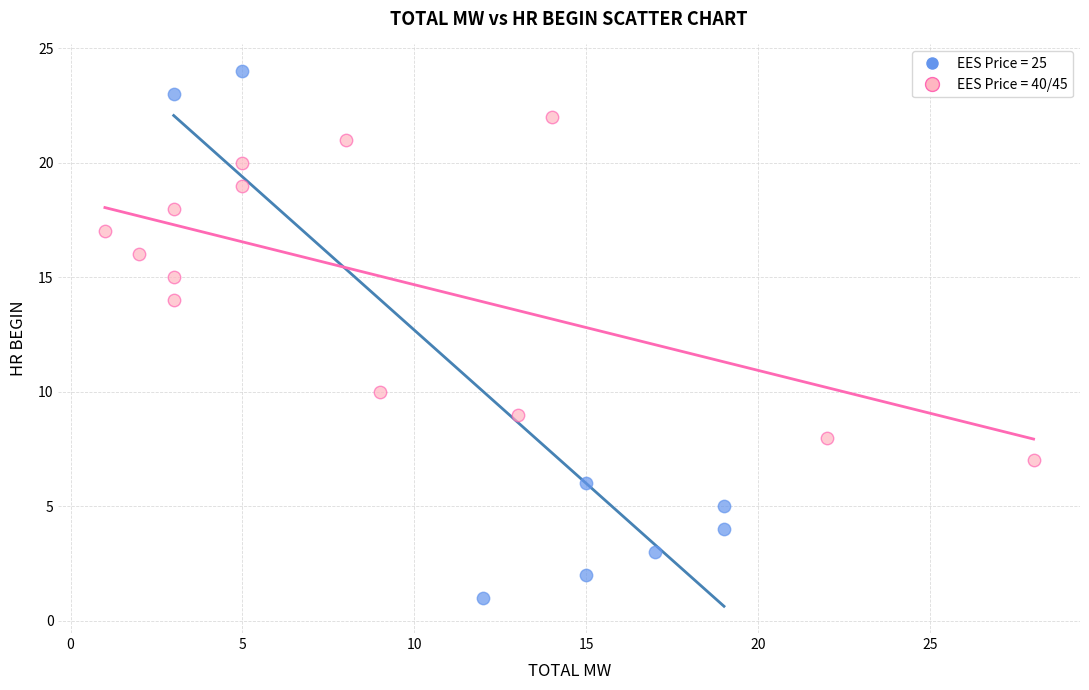

Which series reaches the maximum Y coordinate?

EES Price = 25